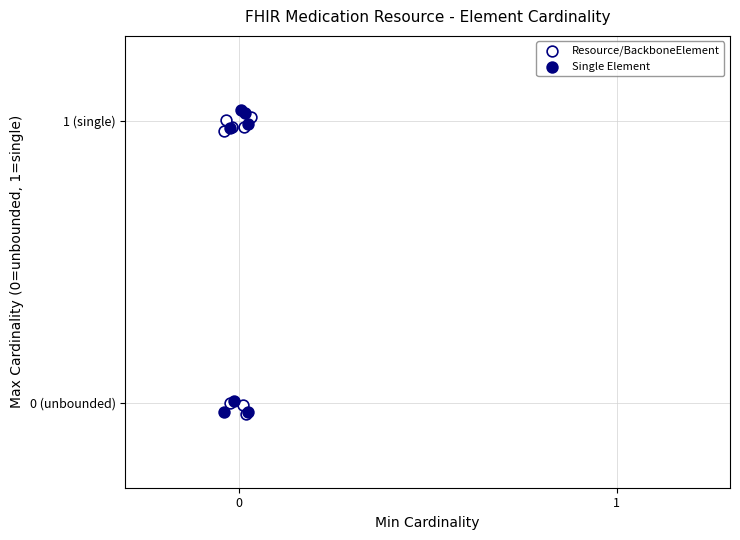

What are all the series names shown in the legend?

Resource/BackboneElement, Single Element